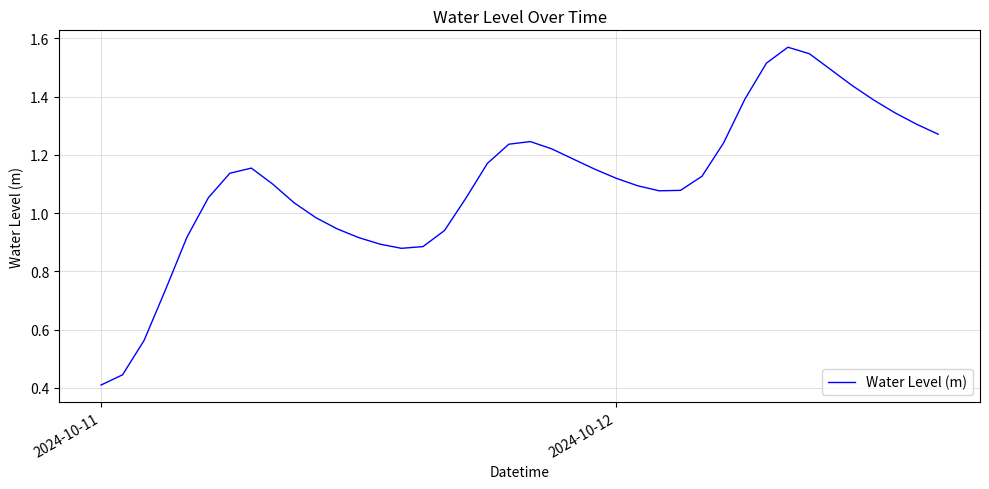

At which category does the chart reach its minimum across all series?

2024-10-11